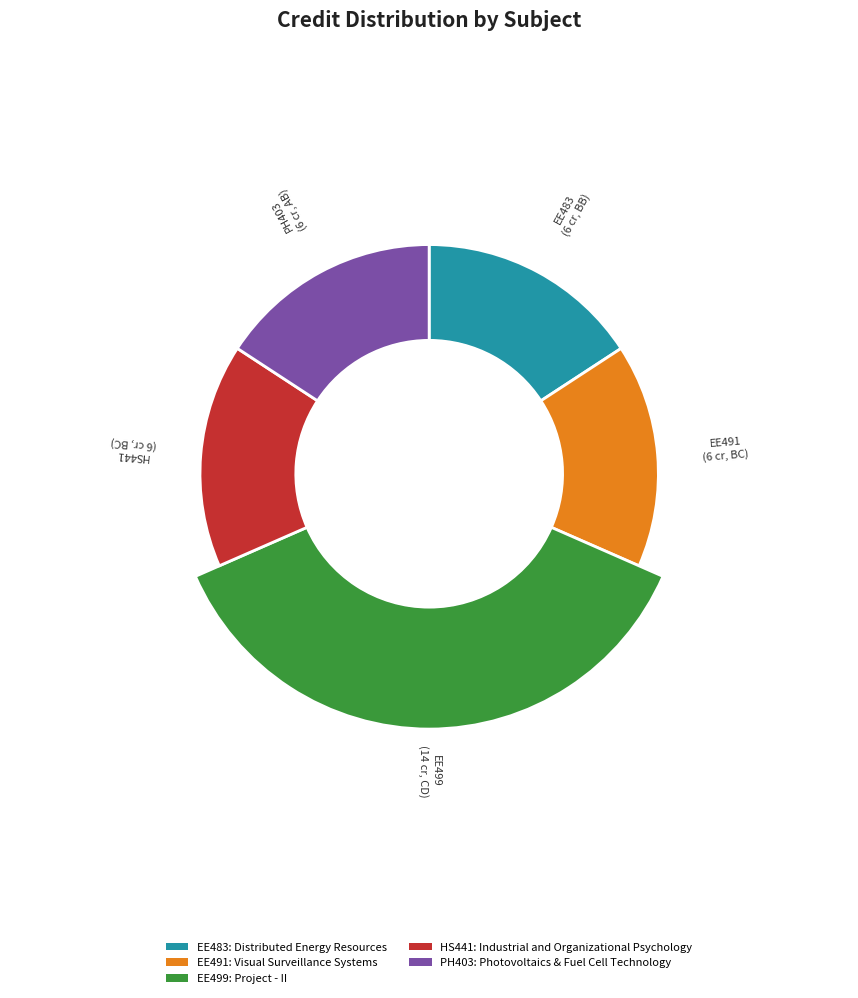

To the nearest percent, what percentage of the pie is Visual Surveillance Systems?

16%